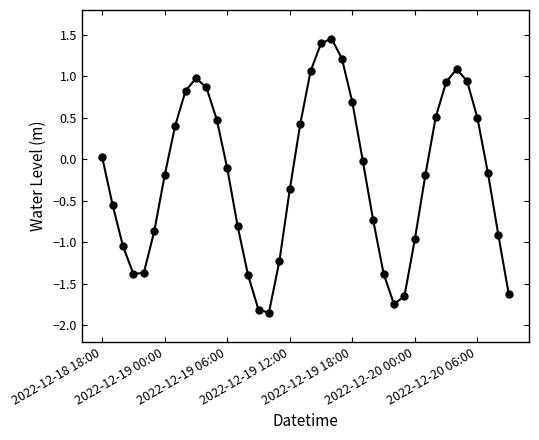

Does the chart display data point markers on the line(s)?

Yes